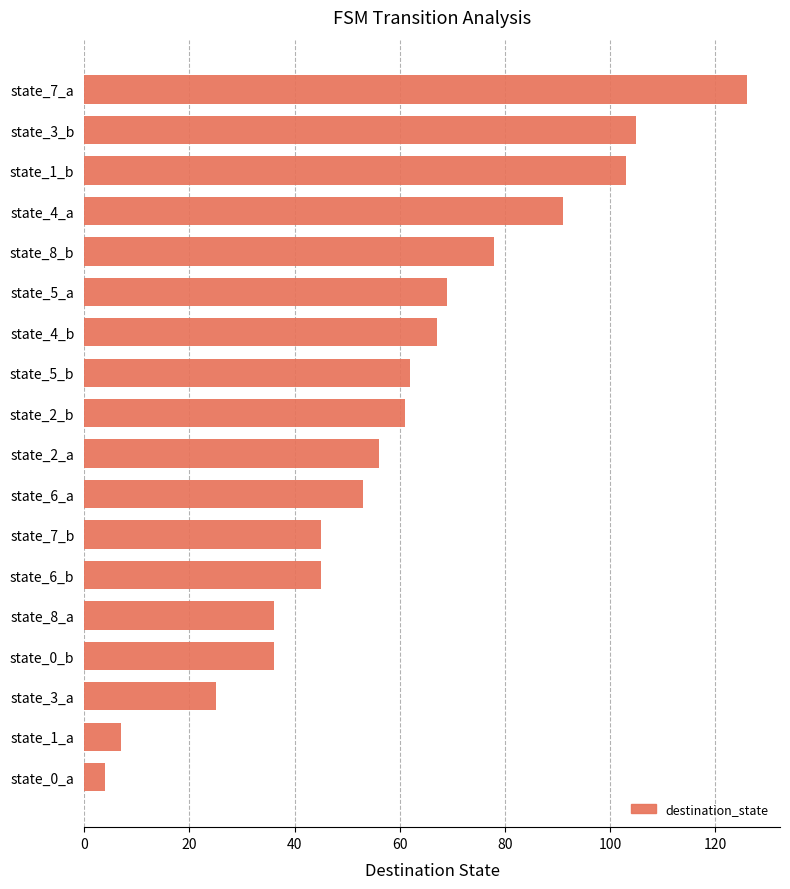

What is the ratio of the value at state_5_a to the value at state_4_b?

1.0